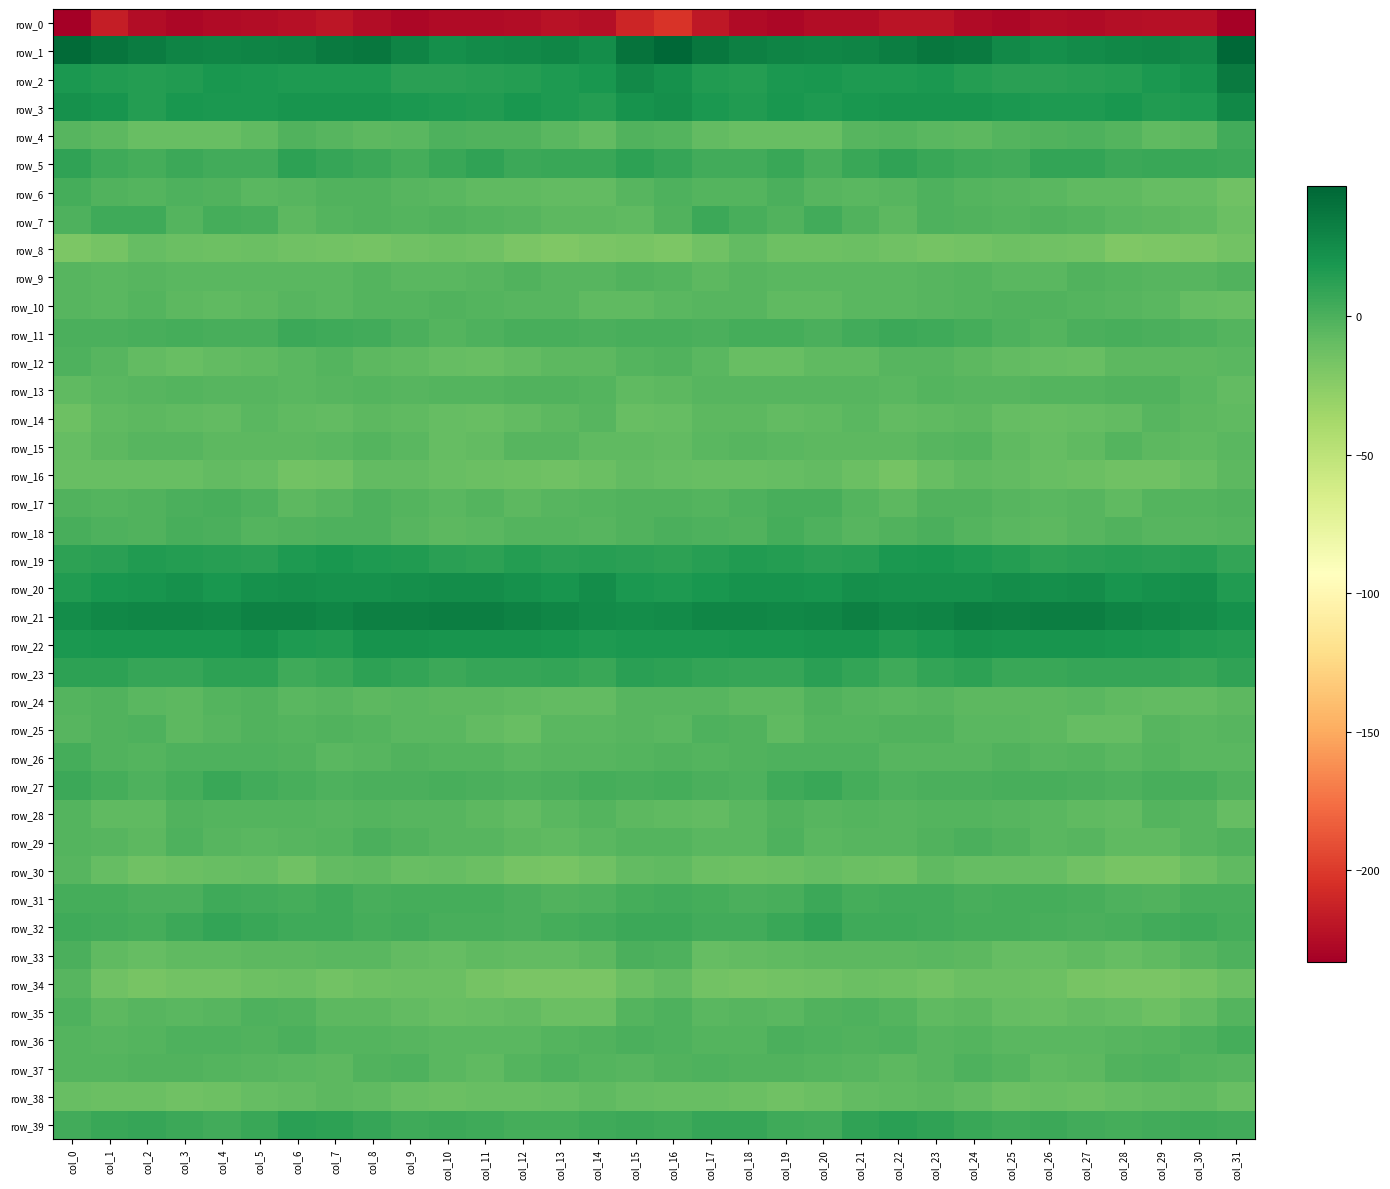

What is the difference between the row_36 values at col_9 and col_1?

0.1